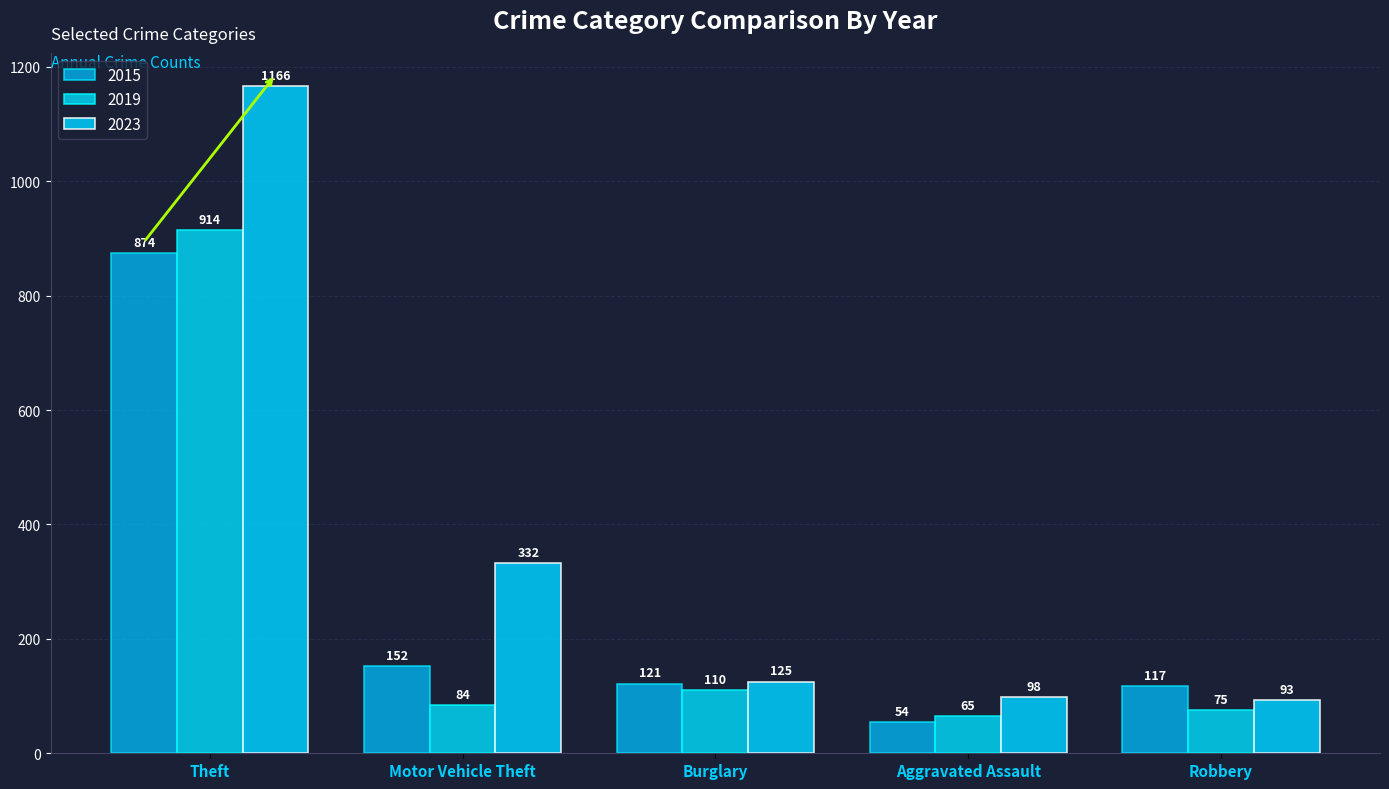

What is the sum of all 2015 values?

1318